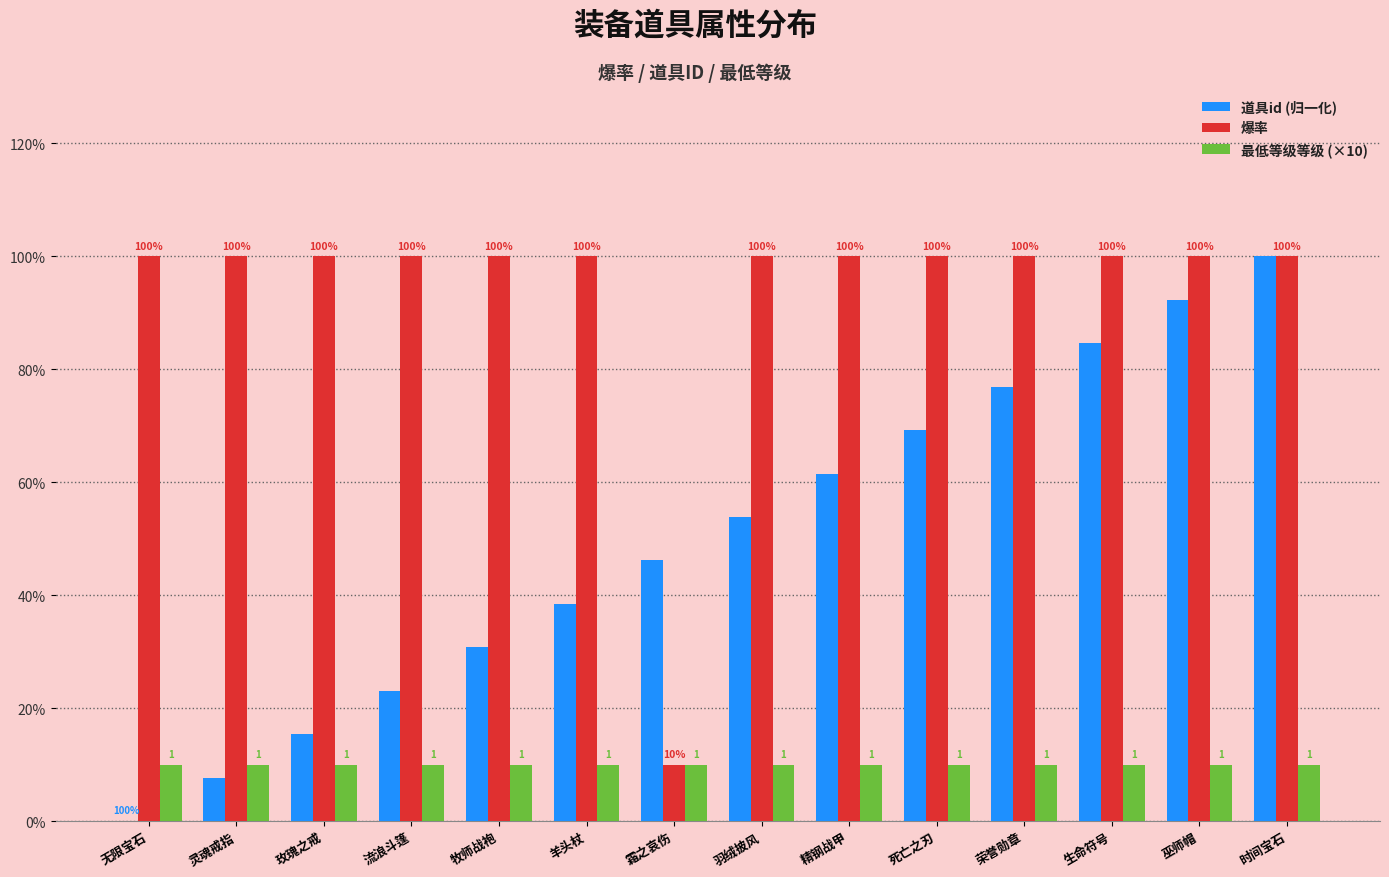

Is it true that 道具id (归一化) equals 21.0 at 霜之哀伤?

False